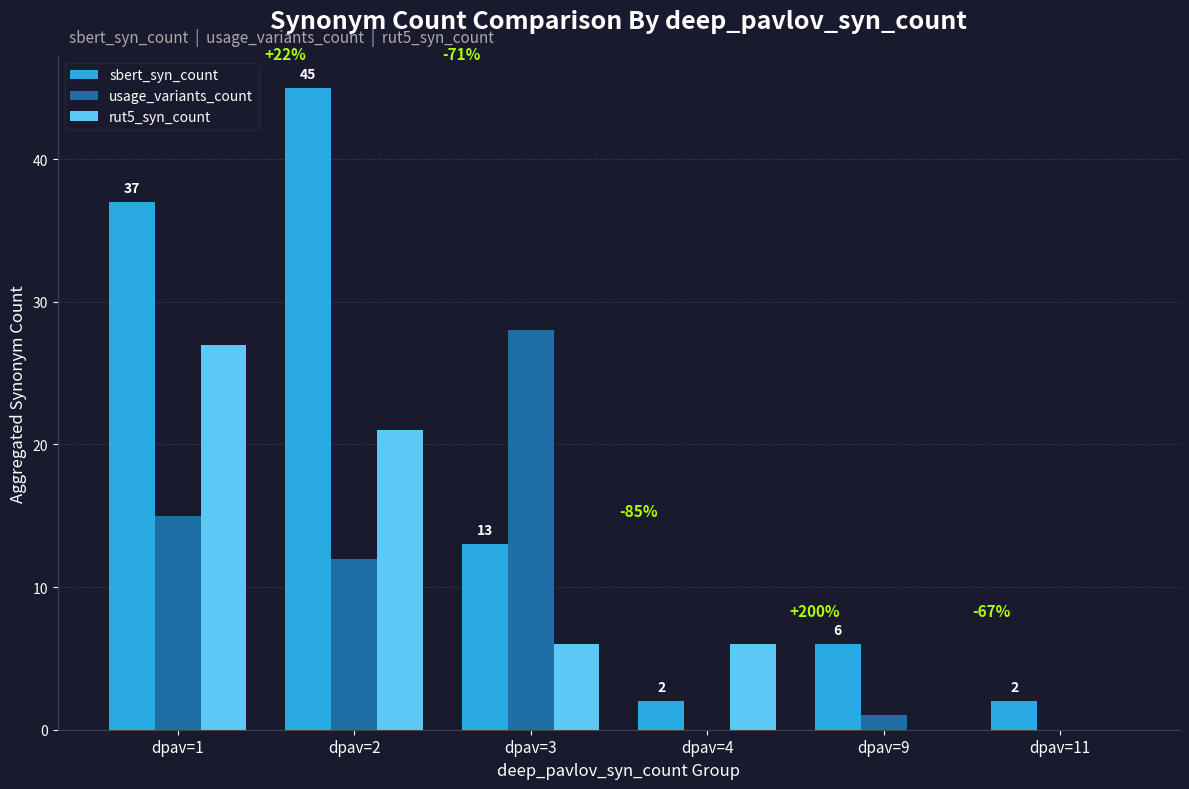

What is the sum of the usage_variants_count values at dpav=2 and dpav=11?

12